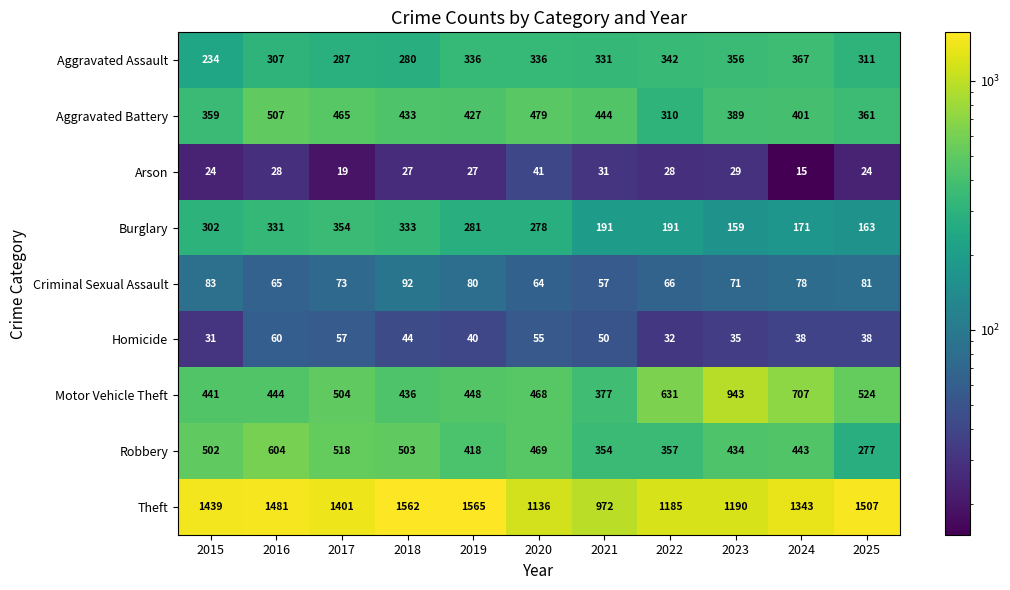

True or false: Robbery has a value of 503 at 2018.

True